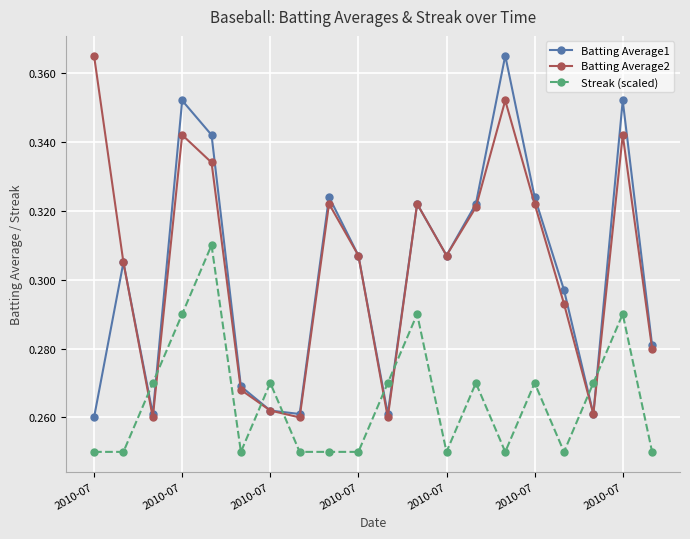

True or false: Batting Average2 and Streak (scaled) intersect in this chart.

True